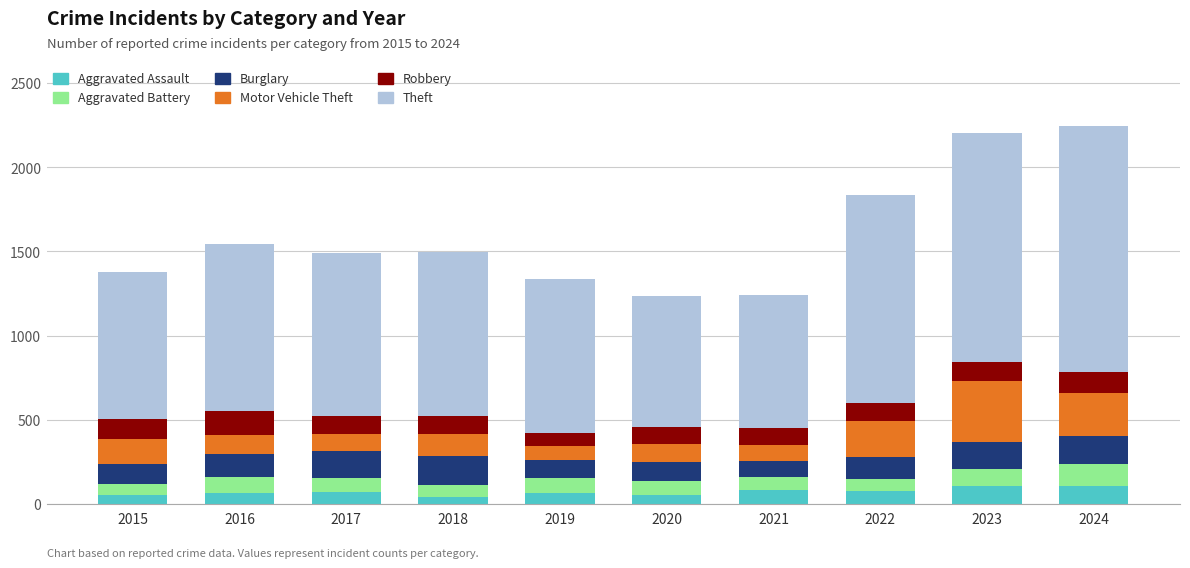

Are the bars horizontal?

No